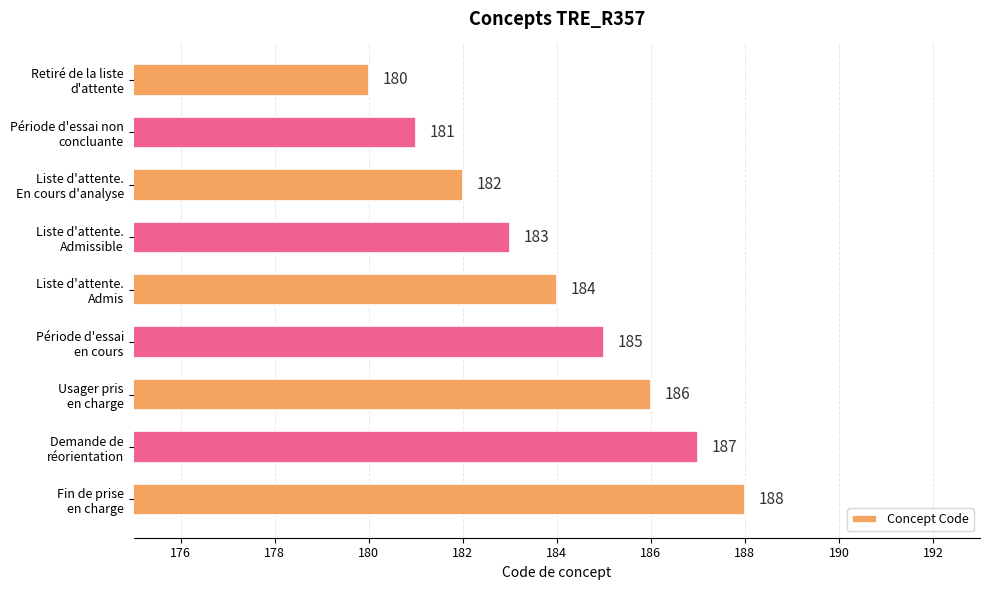

Rank the categories by value from highest to lowest.

Fin de prise
en charge, Demande de
réorientation, Usager pris
en charge, Période d'essai
en cours, Liste d'attente.
Admis, Liste d'attente.
Admissible, Liste d'attente.
En cours d'analyse, Période d'essai non
concluante, Retiré de la liste
d'attente